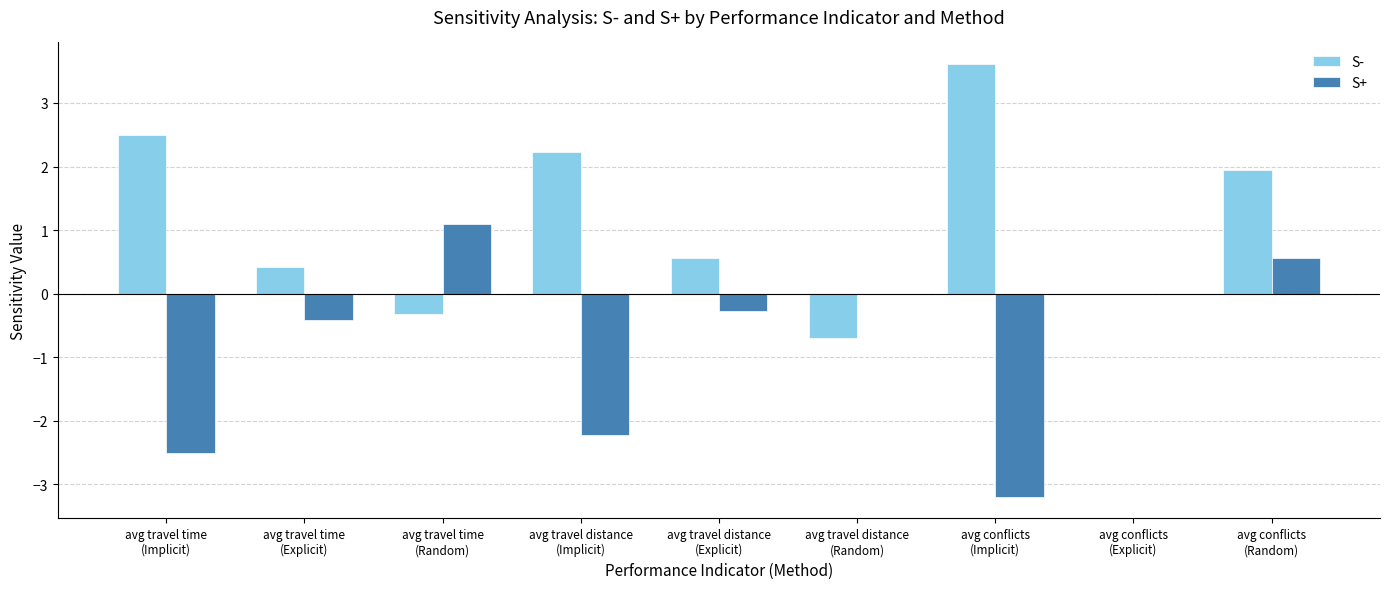

Are the bars horizontal?

No